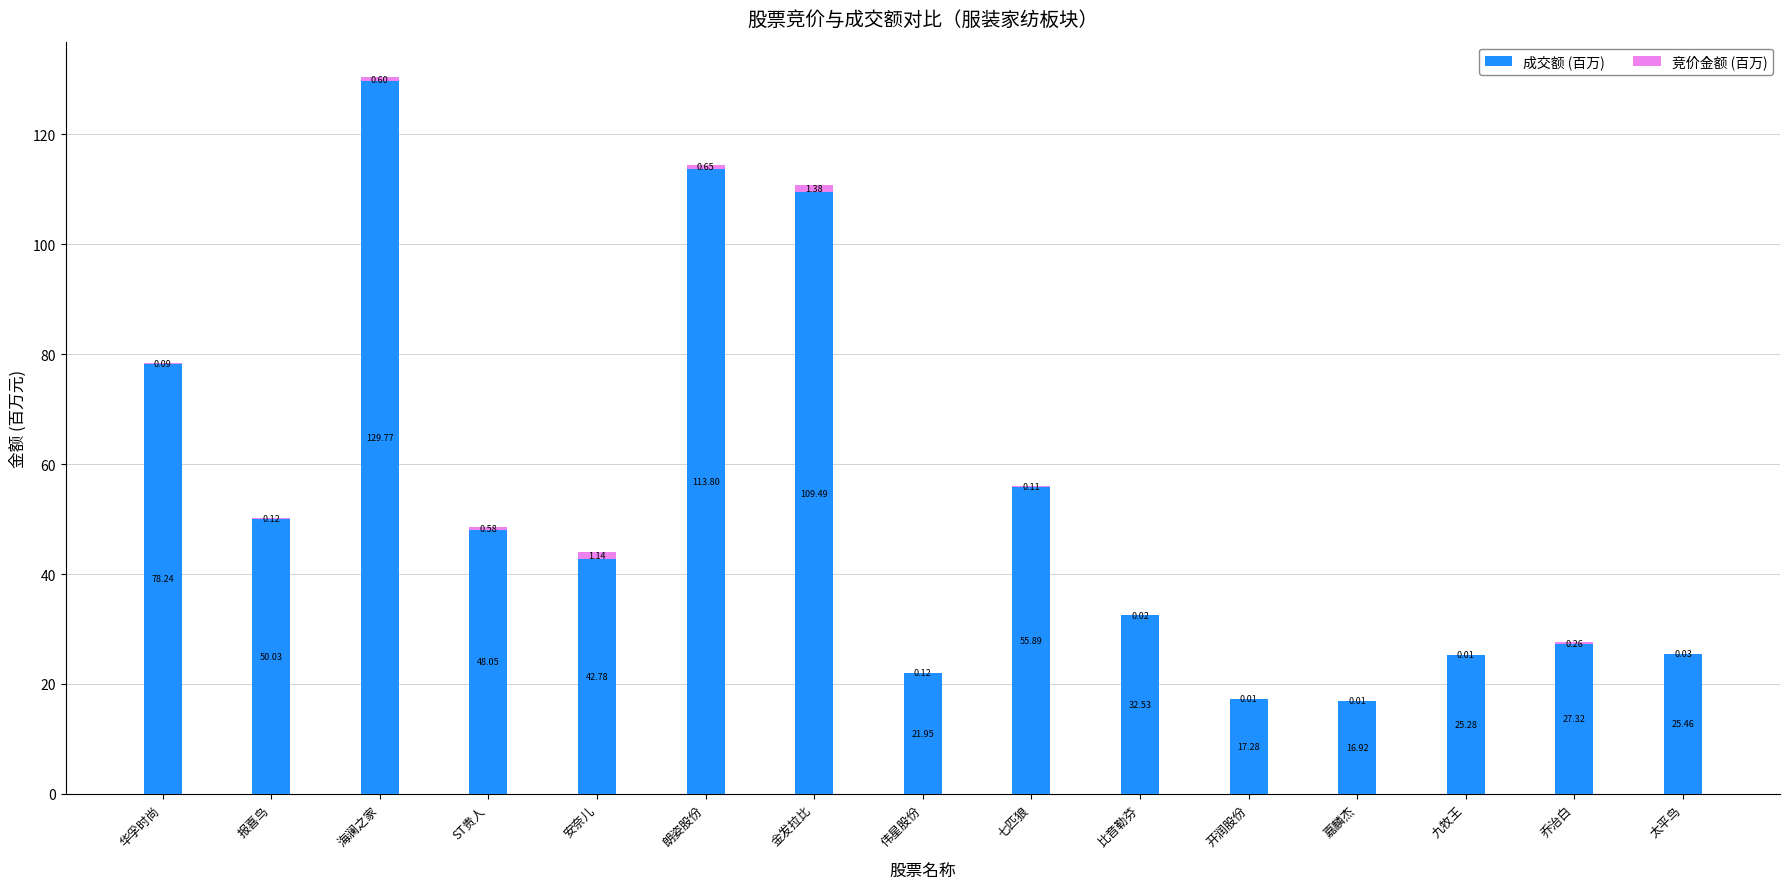

Where does the 成交额 (百万) series first go above 42?

华孚时尚